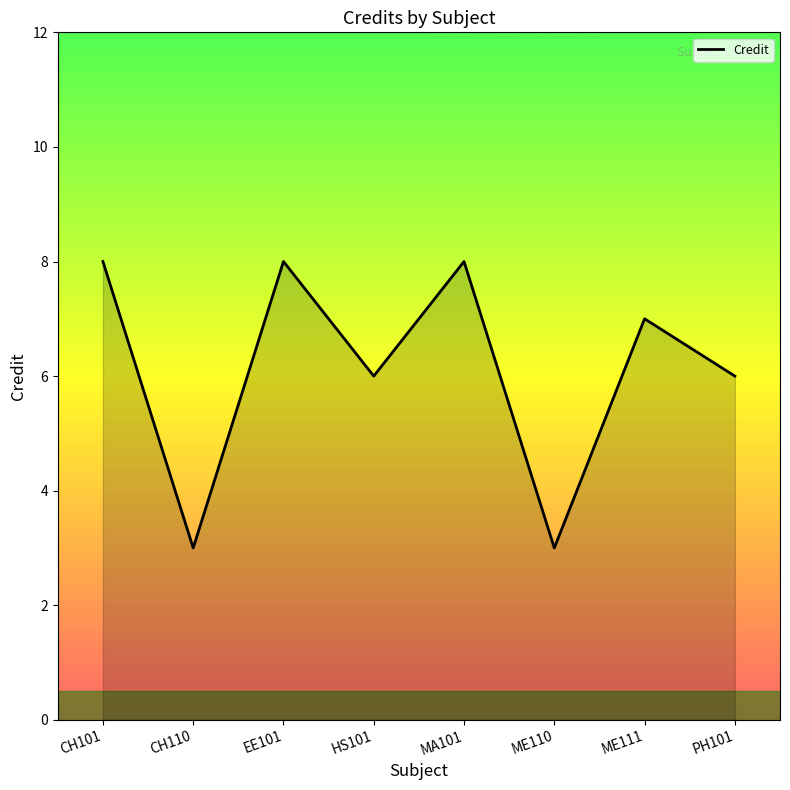

How many interior local valleys (lower than both neighbors) does the data have?

3